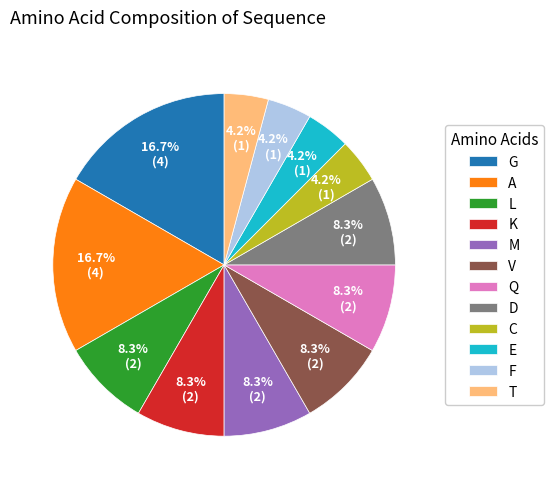

How many segments does this pie chart have?

12